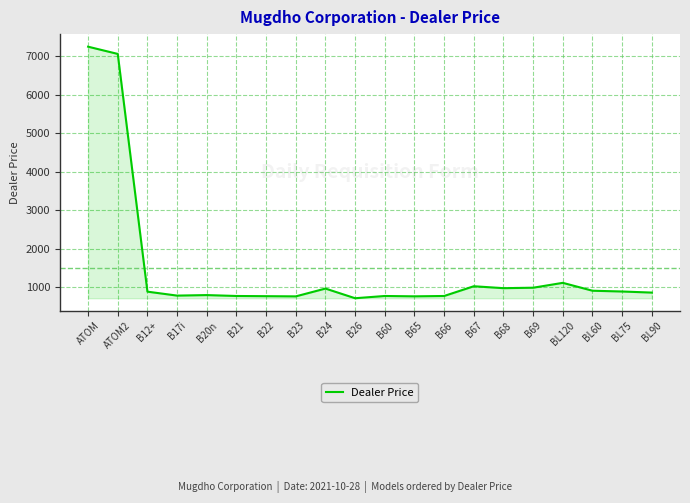

What is the greatest value displayed?

7244.2